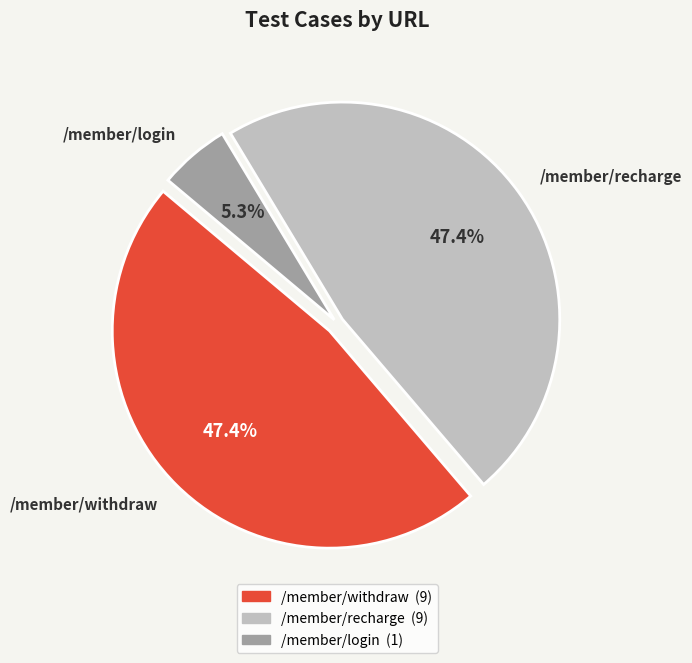

To the nearest percent, what portion does /member/login represent?

5%